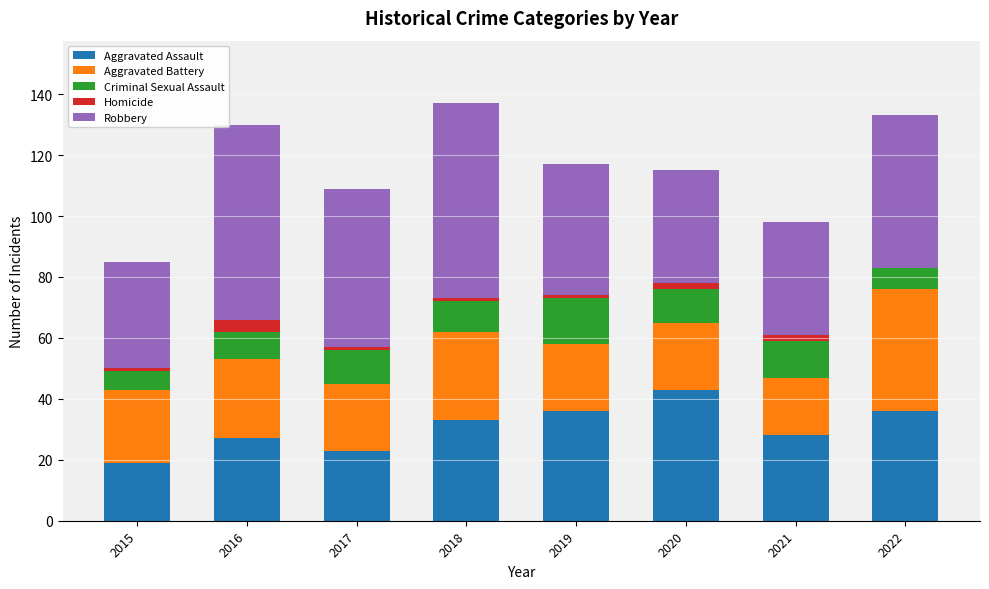

The Aggravated Assault series shows 43 at 2020. True or false?

True